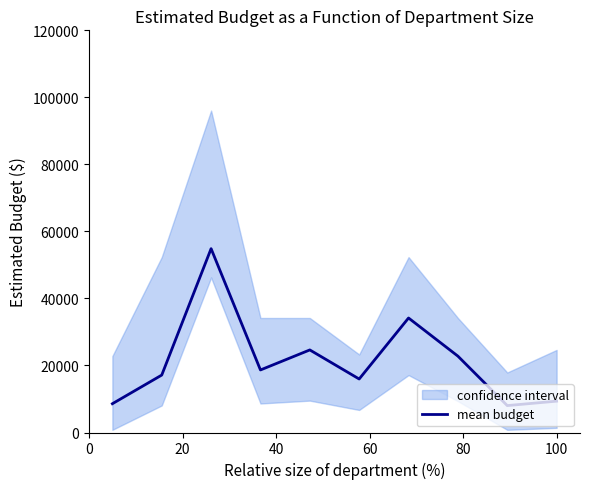

What is the highest value of the mean budget series?

54857